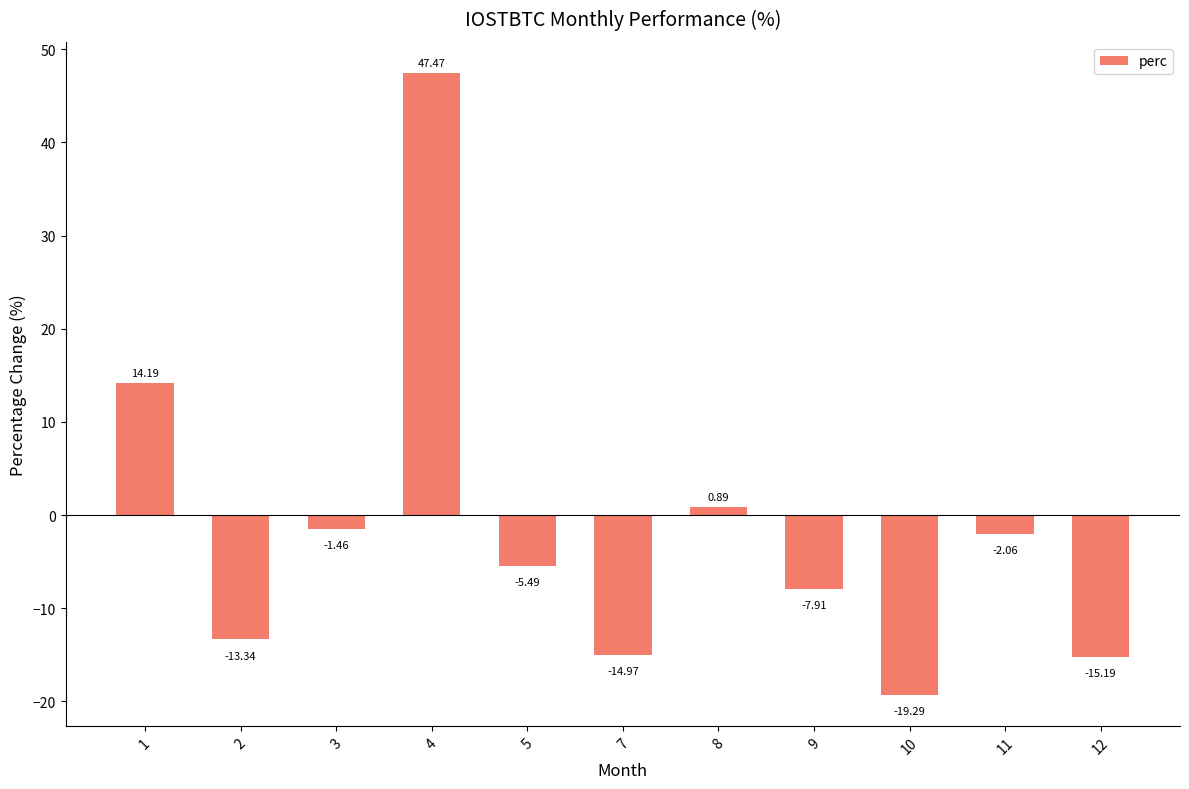

List the labels in order of value, largest first.

4, 1, 8, 3, 11, 5, 9, 2, 7, 12, 10